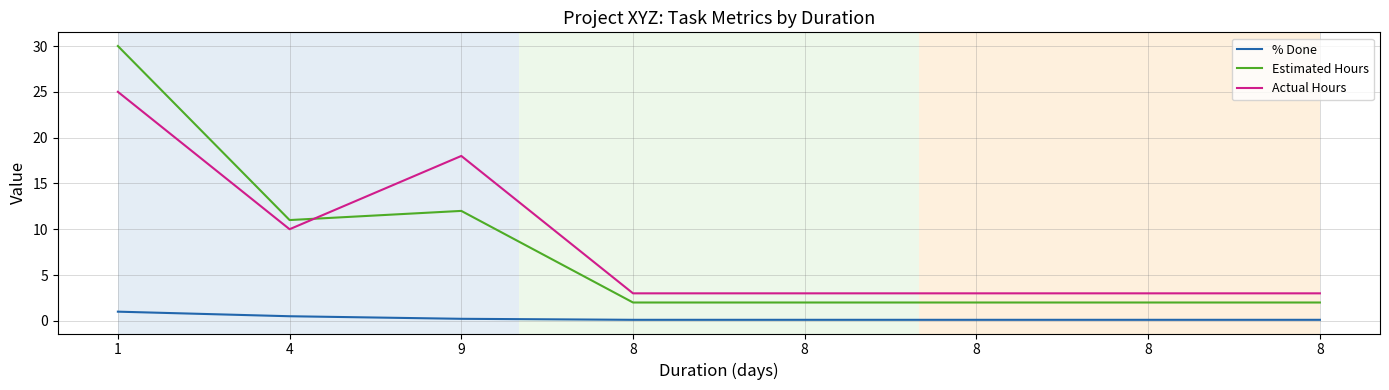

Between 8 and 8, which is larger?

8